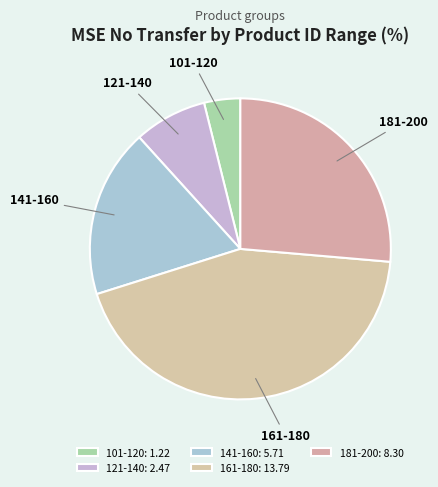

What is the ratio of the value at 121-140 to the value at 181-200?

0.3